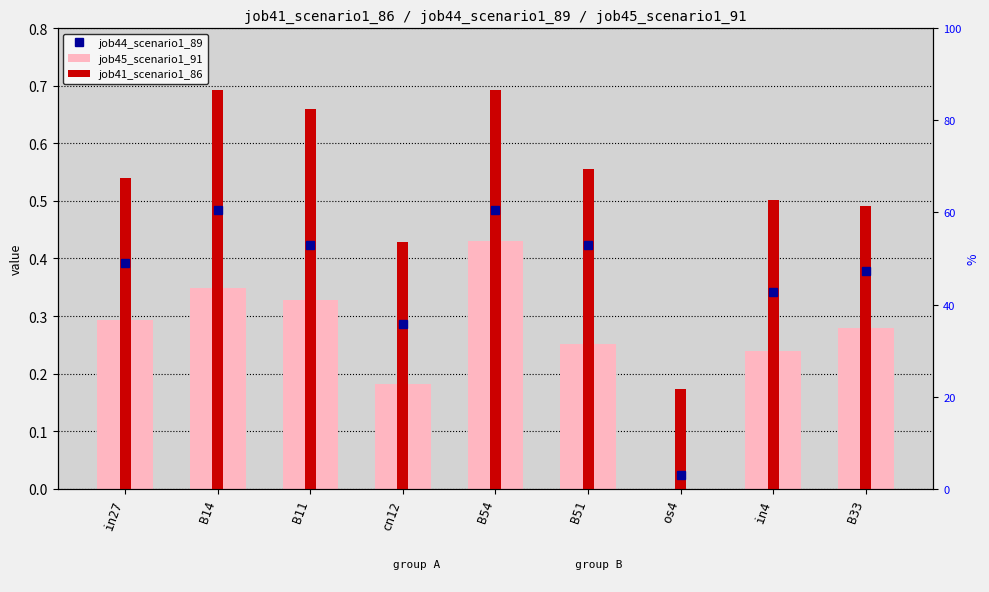

How many bars are there in total?

18